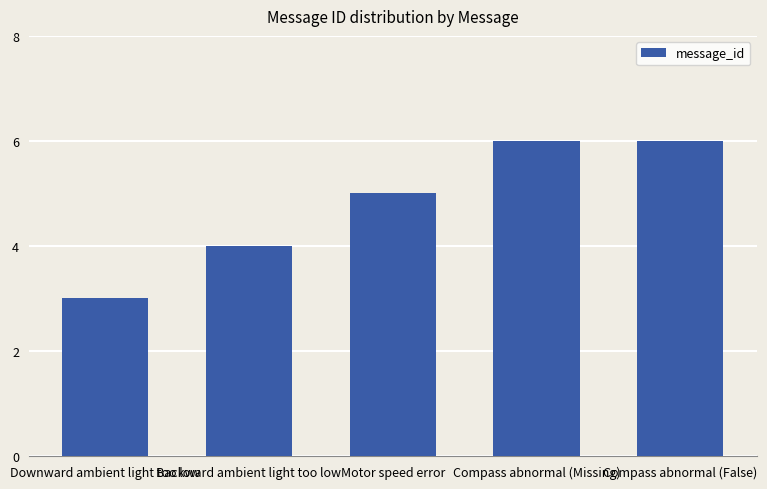

What is the sum of the values at Compass abnormal (False) and Compass abnormal (Missing)?

12